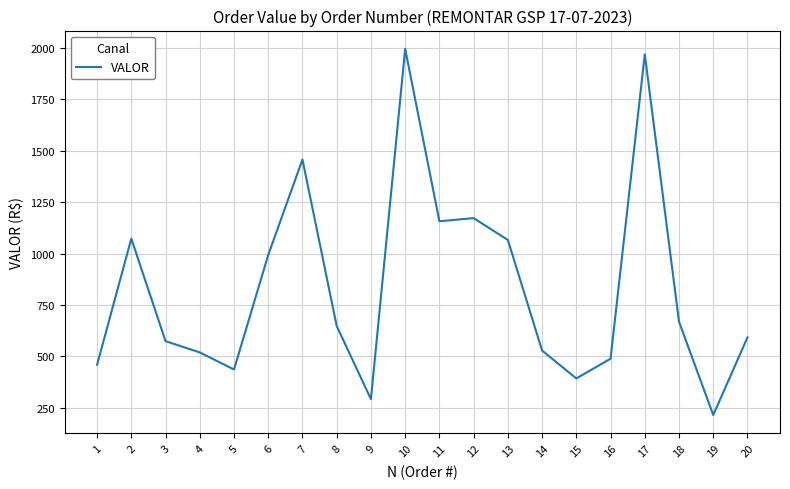

The chart shows a value of 141.8 at 20. True or false?

False